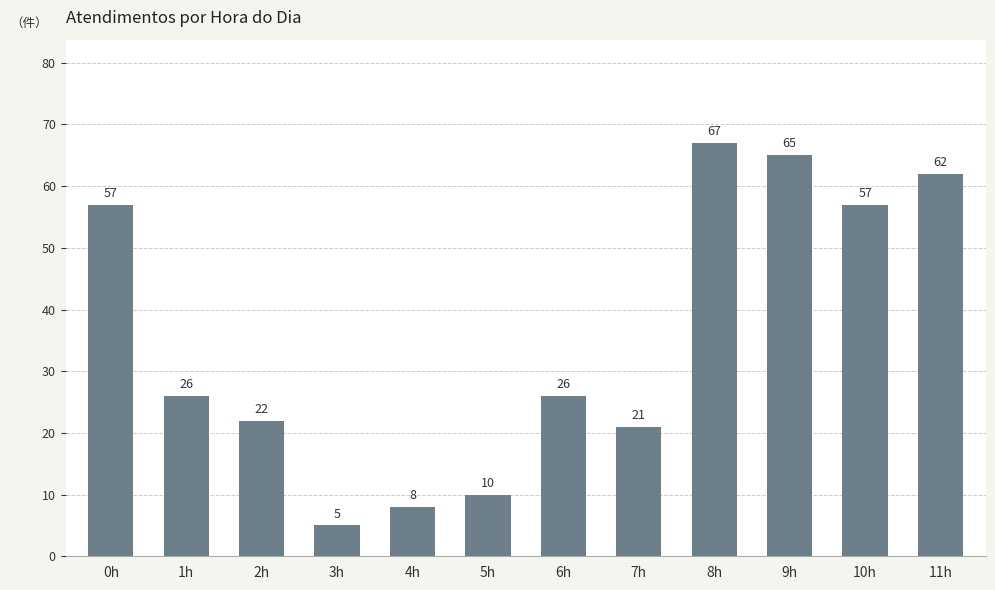

Between 11h and 2h, which is larger?

11h